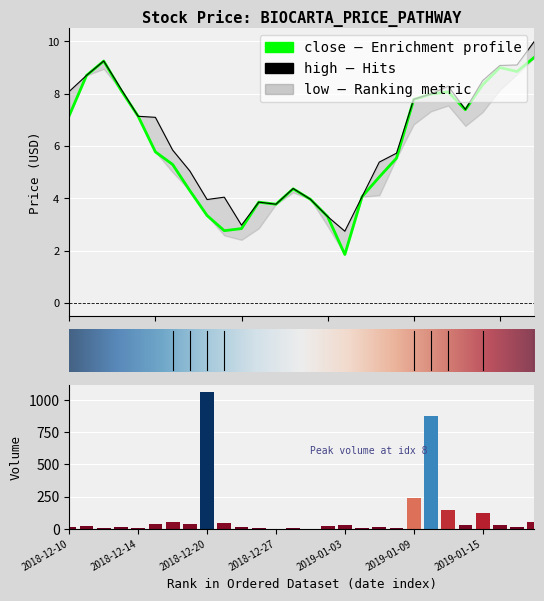

What is the greatest value displayed?

1064.0